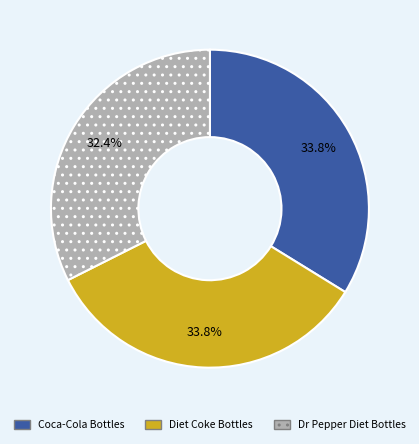

Which category has the smallest portion of the pie?

Dr Pepper Diet Bottles